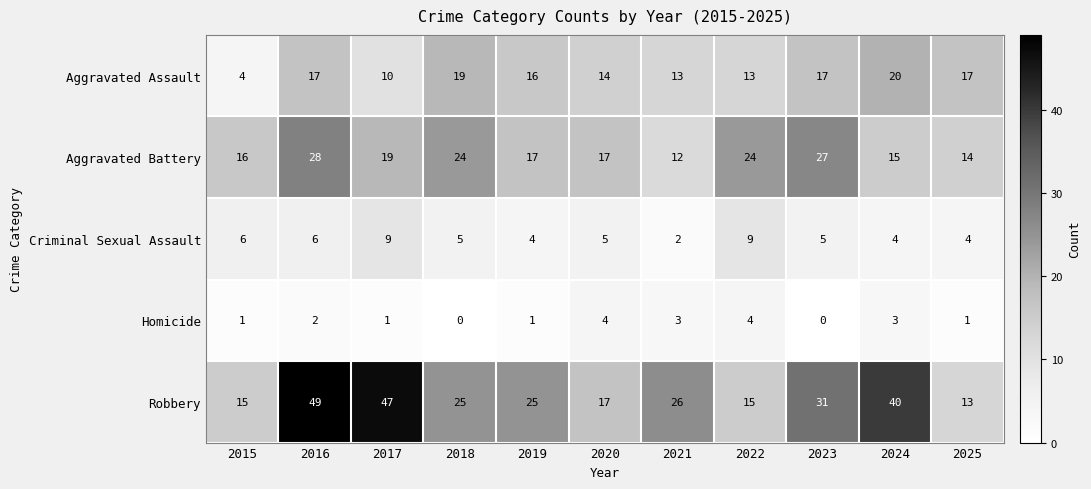

What is the sum of the Aggravated Assault values at 2022 and 2017?

23